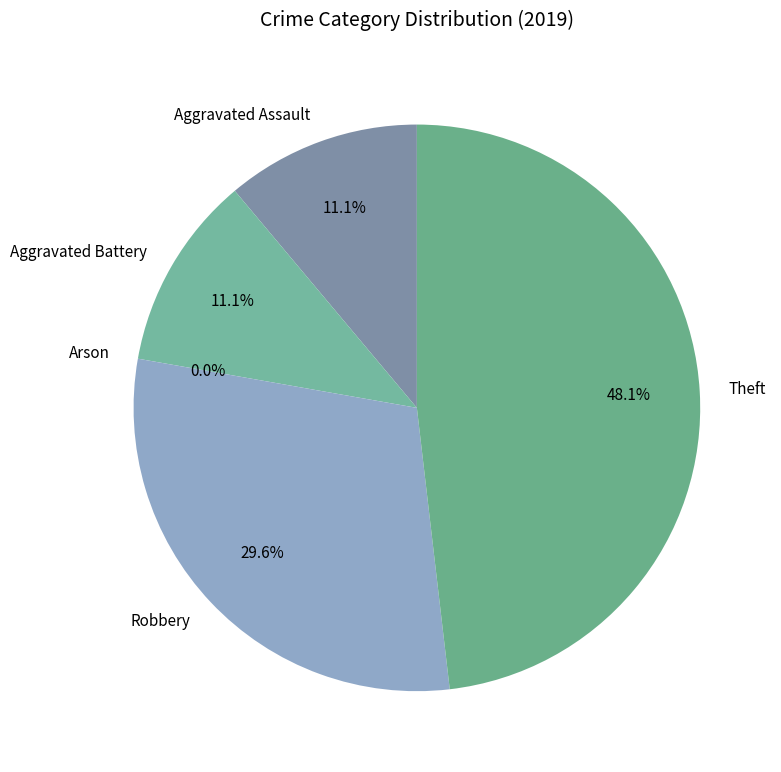

Is the sum of Theft and Arson greater than half?

No